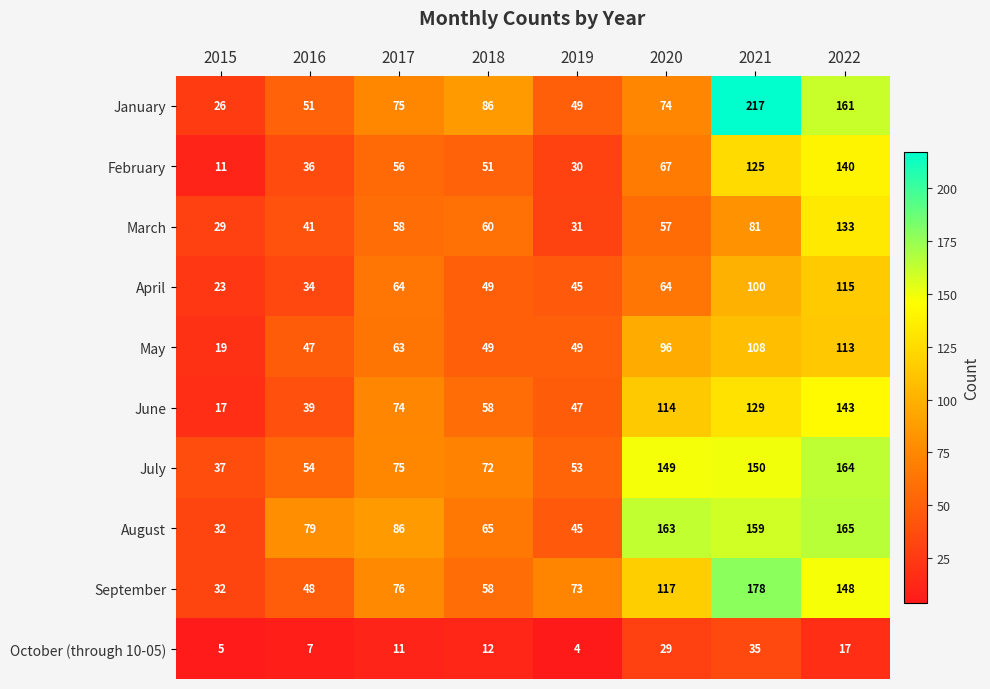

List the labels in order of March value, largest first.

2022, 2021, 2018, 2017, 2020, 2016, 2019, 2015